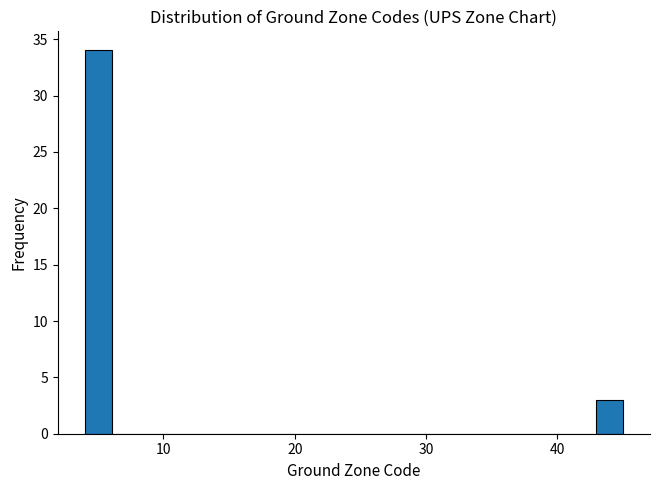

Read against the x-axis, roughly where is the centre of the tallest bar?

5